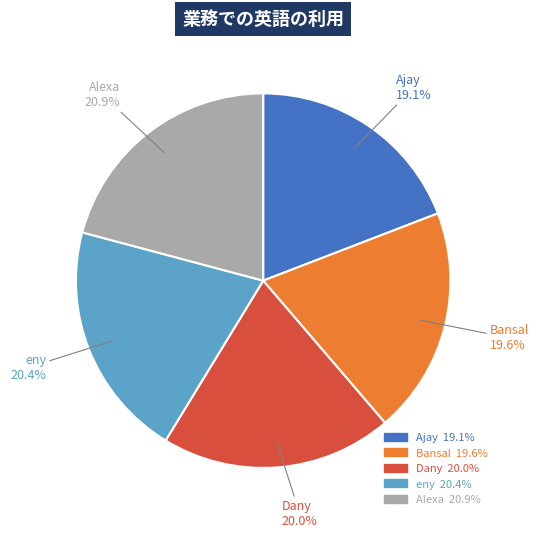

To the nearest percent, what percentage of the pie is eny?

20%